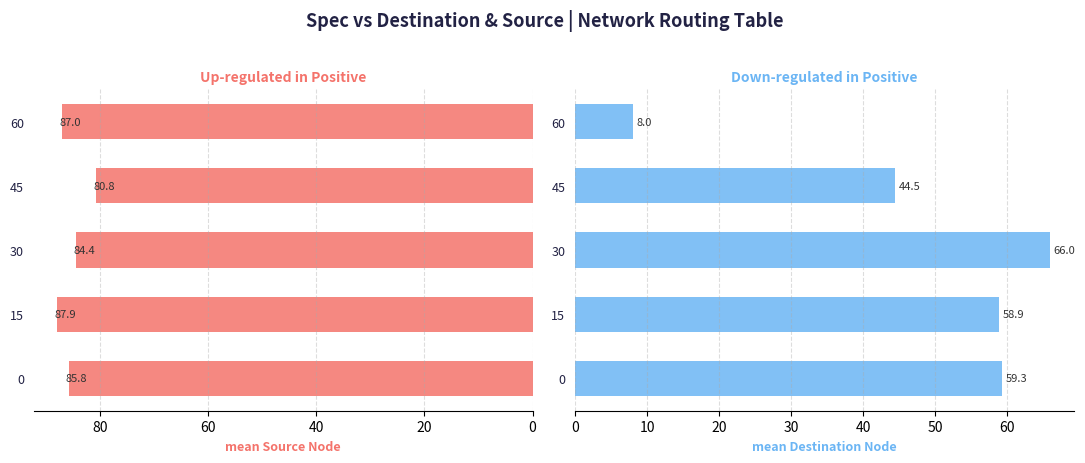

Which series has the largest range (max minus min)?

mean_dst